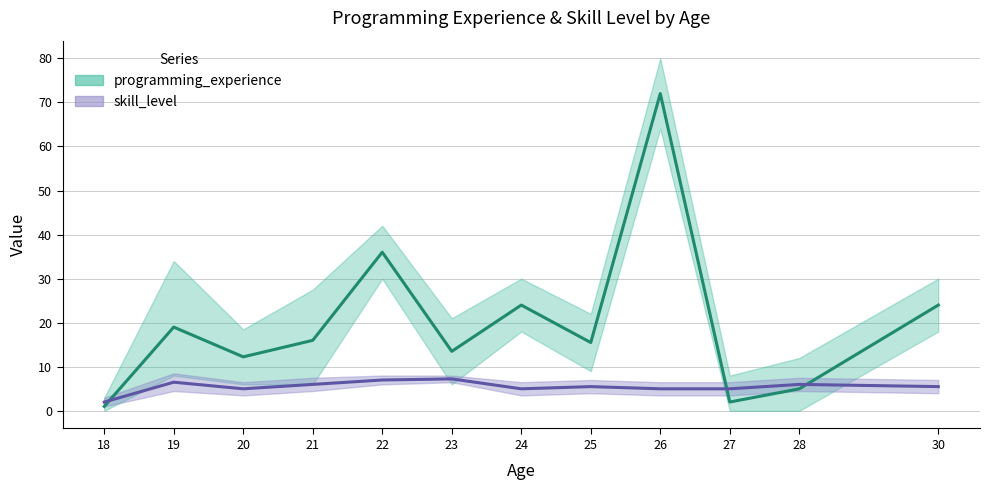

In programming_experience, how many points are lower than both neighbors (excluding endpoints)?

4